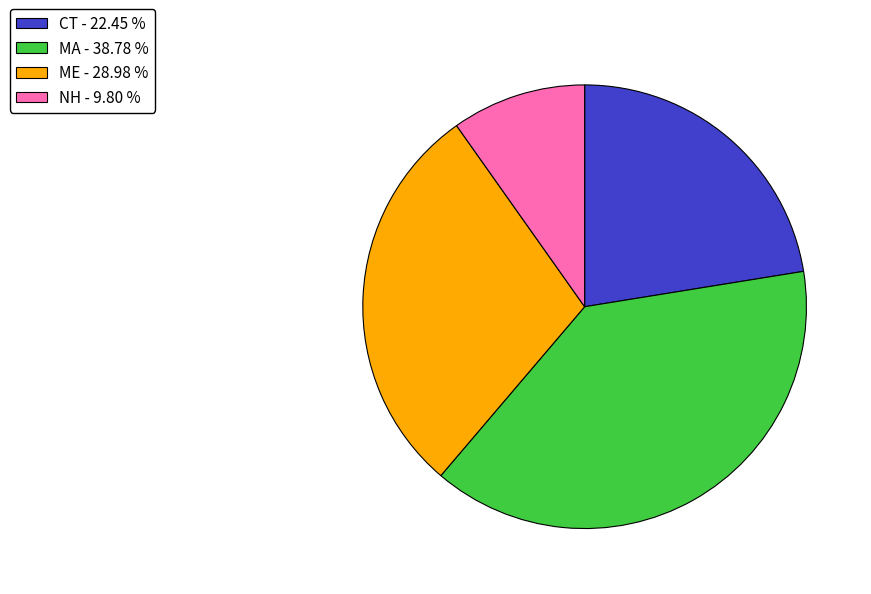

True or false: CT accounts for 22% of the total.

True